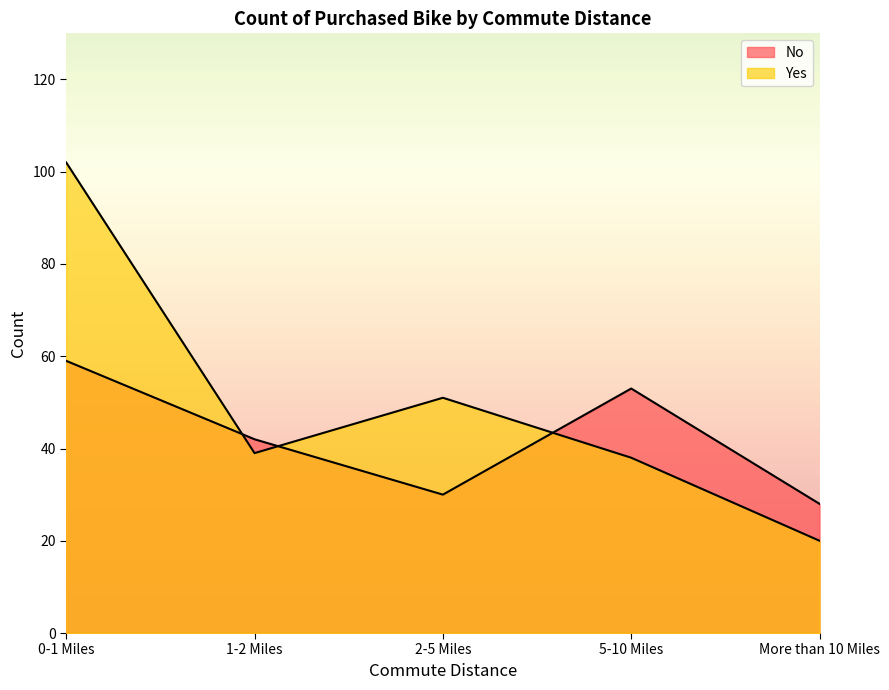

What is the spread (max minus min) of values at More than 10 Miles?

8